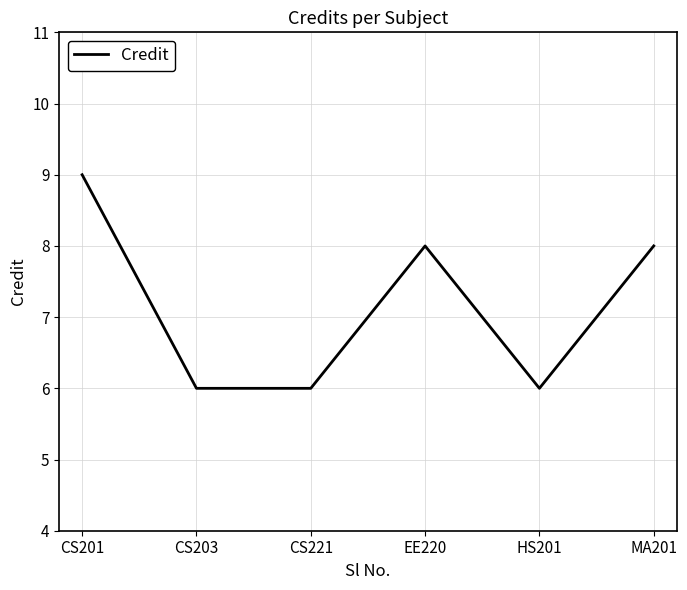

What value does the data have at CS201?

9